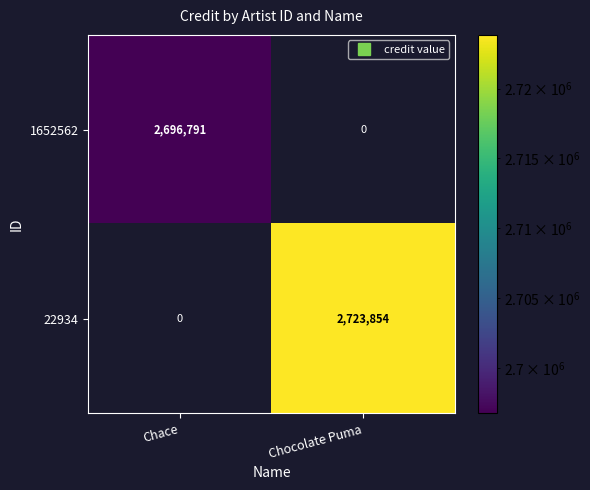

What is the sum of the 1652562 values at Chocolate Puma and Chace?

2696791